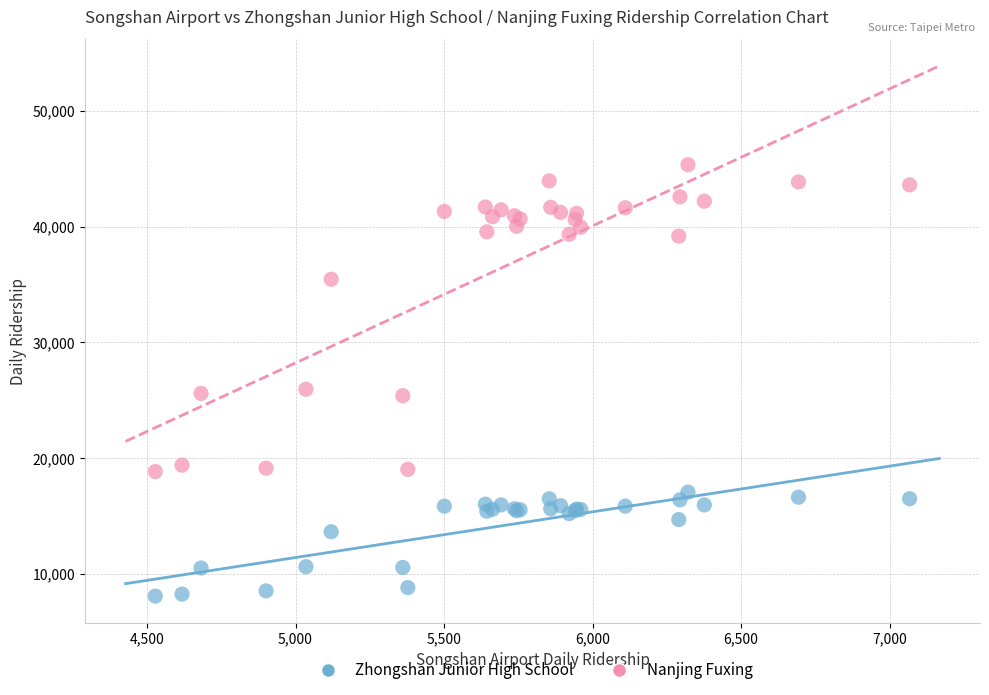

Which series reaches the minimum Y coordinate?

Zhongshan Junior High School